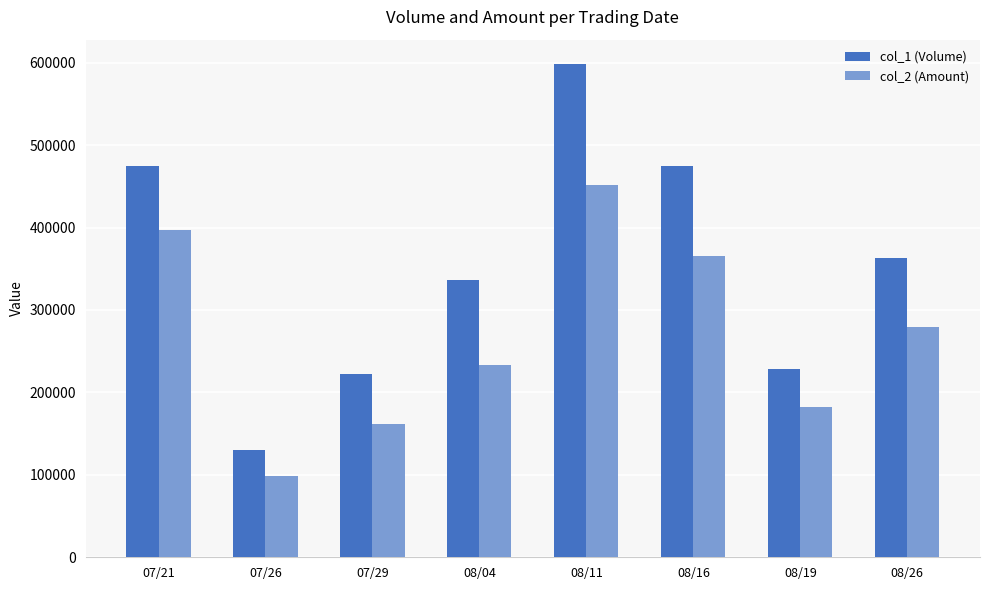

At which category is the sum across all series the highest?

08/11